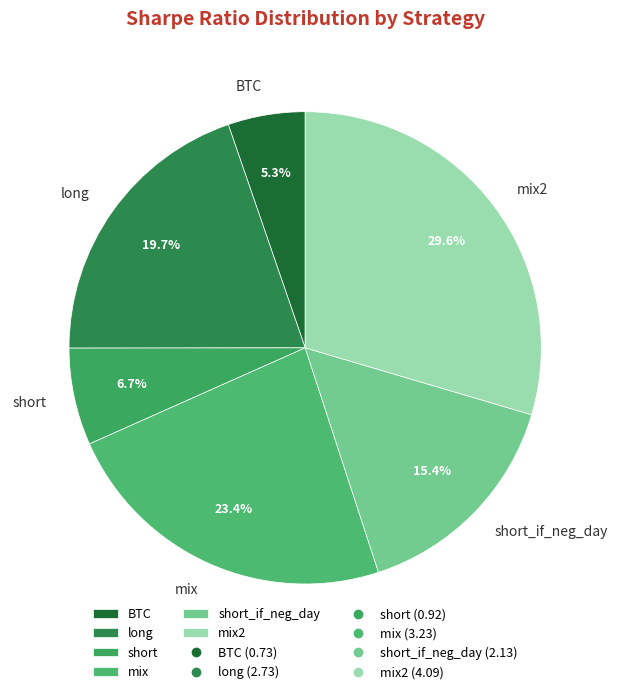

What is the smallest slice in the pie chart?

BTC